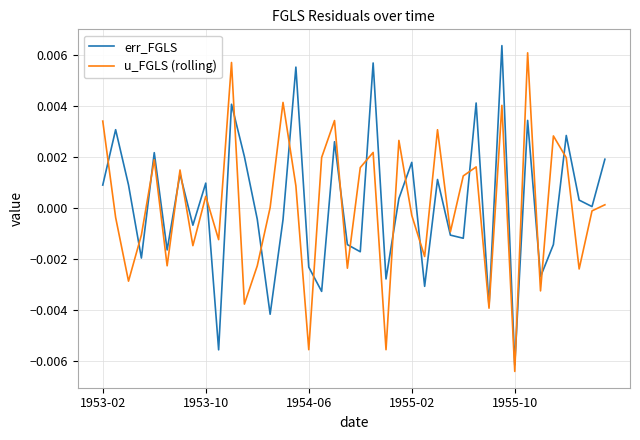

Which label corresponds to the smallest value in the chart?

1955-10